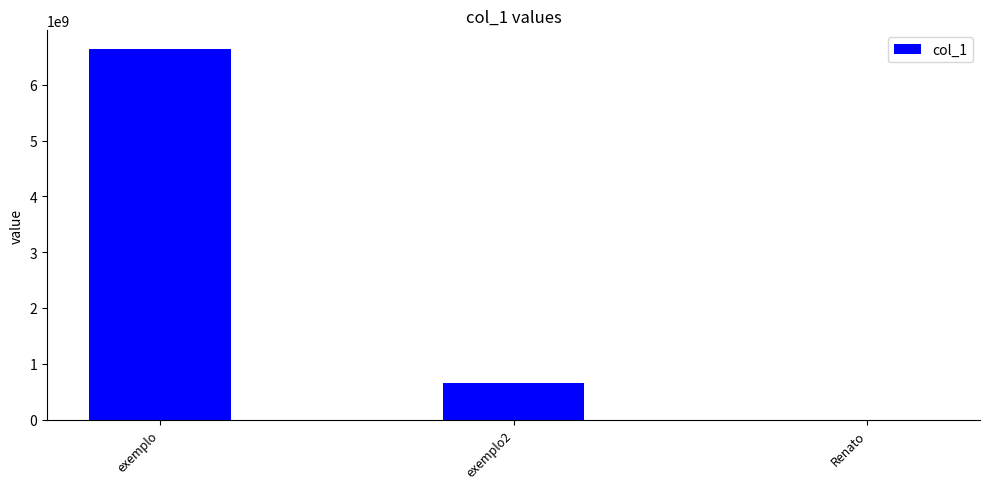

The chart shows a value of 1400682167 at exemplo. True or false?

False